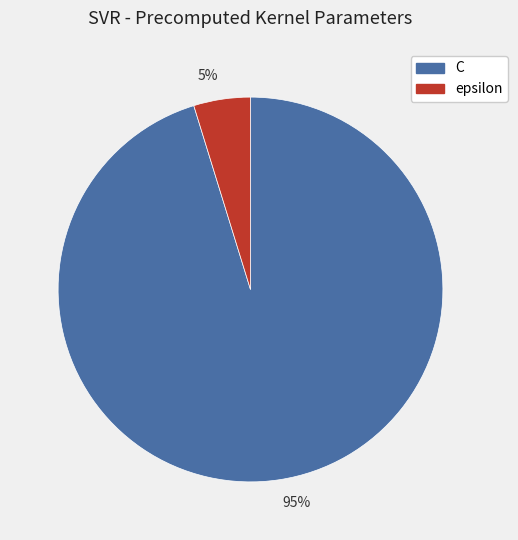

To the nearest percent, what portion does 5% represent?

5%